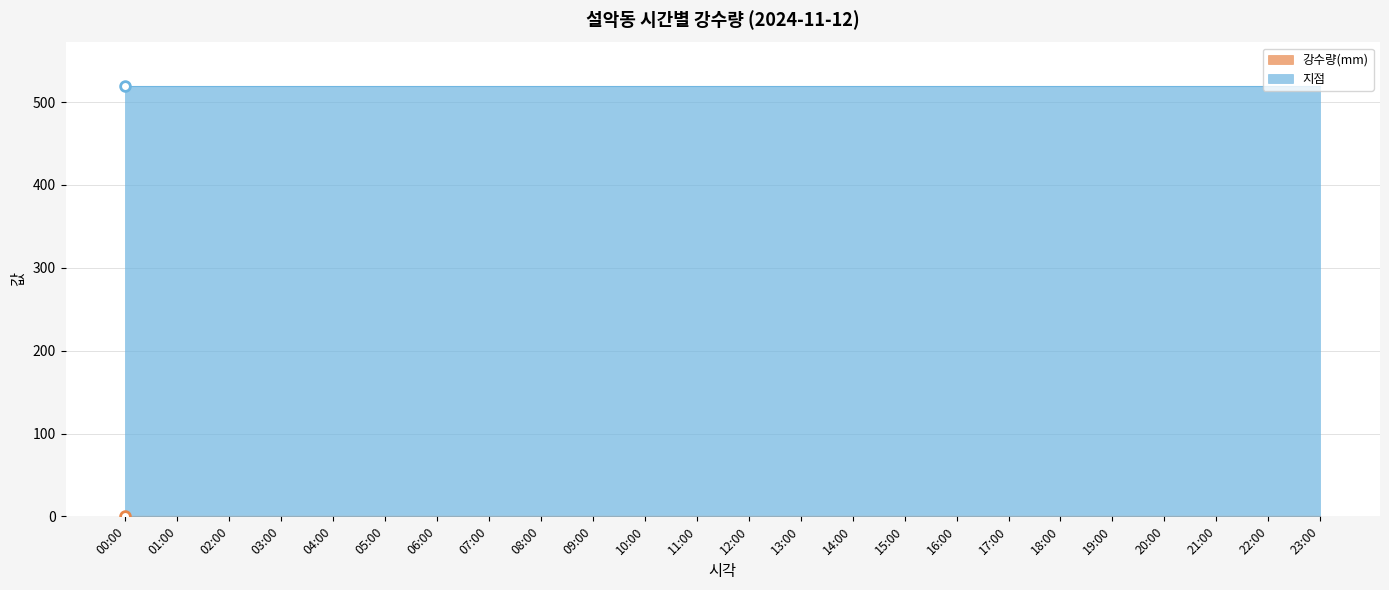

List the series in order of their overall mean, highest first.

지점, 강수량(mm)